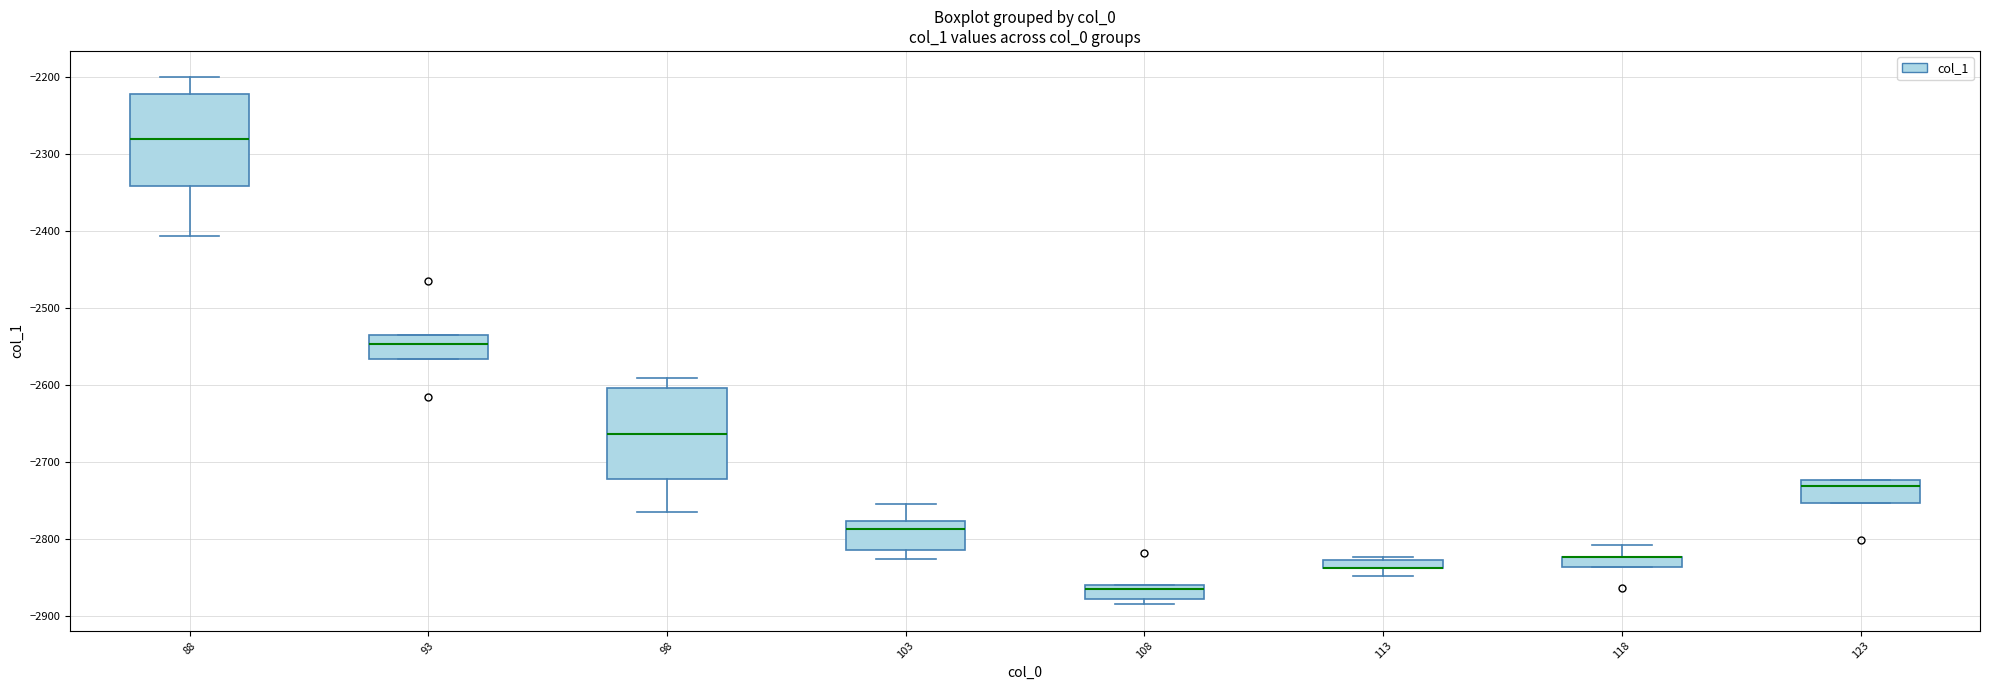

Where does the median line of the box at x = 103 sit on the y-axis? The values are not printed on the chart, so give them approximately, as read against the axis.

-2790